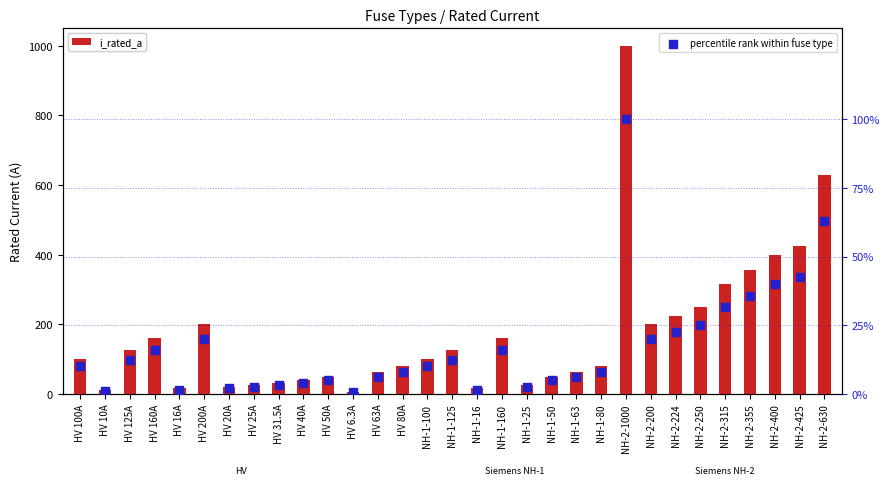

What is the total value across all series at NH-1-16?

17.6